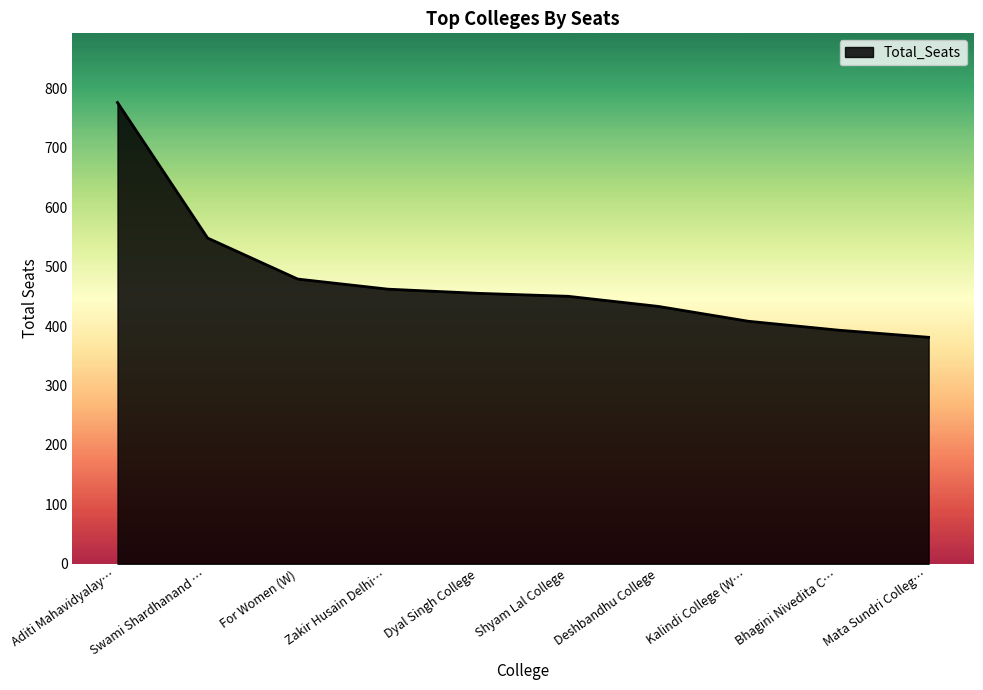

At which category does the chart reach its peak across all series?

Aditi Mahavidyalay…